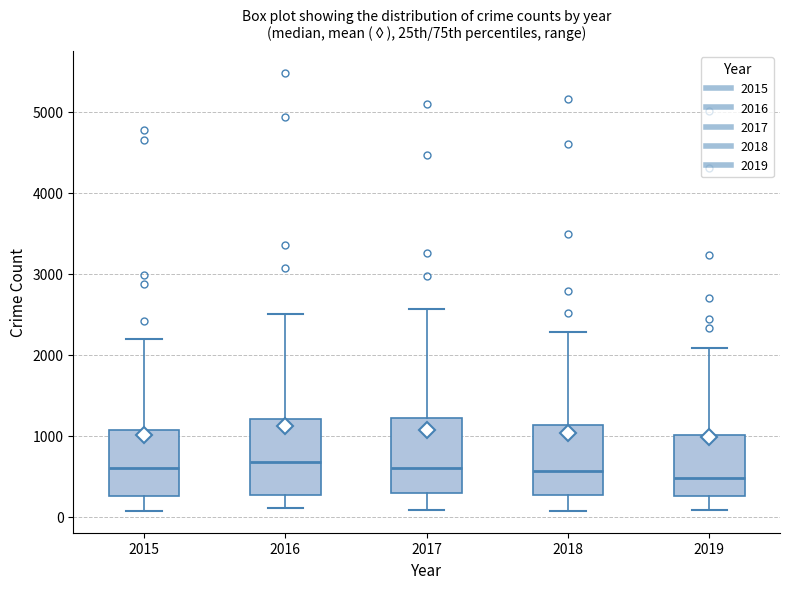

Where does the upper whisker of the box at x = 2017 end on the y-axis? The values are not printed on the chart, so give them approximately, as read against the axis.

2600